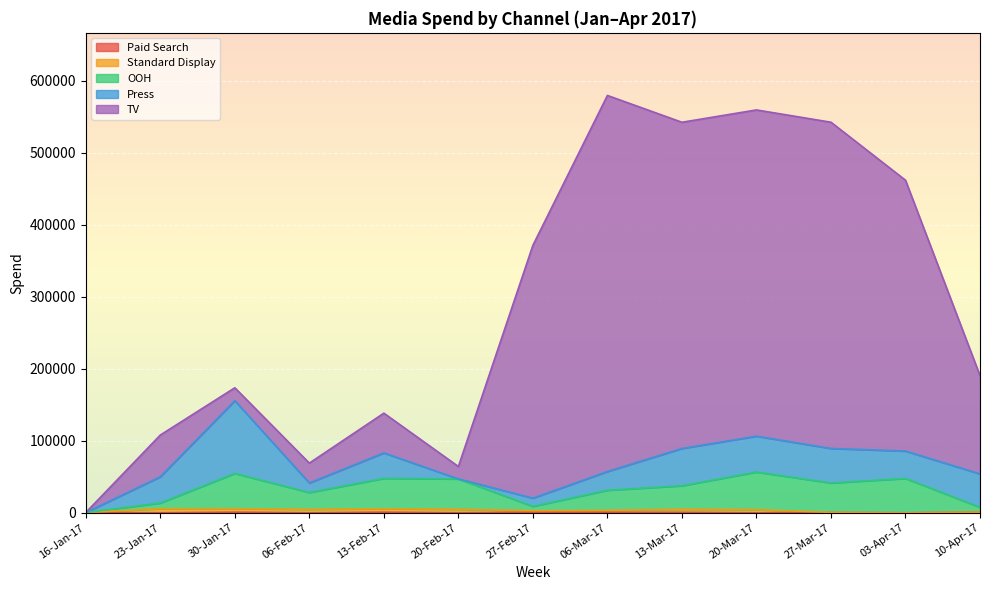

Is the value of Paid Search at 06-Mar-17 greater than the value of TV at 27-Feb-17?

No